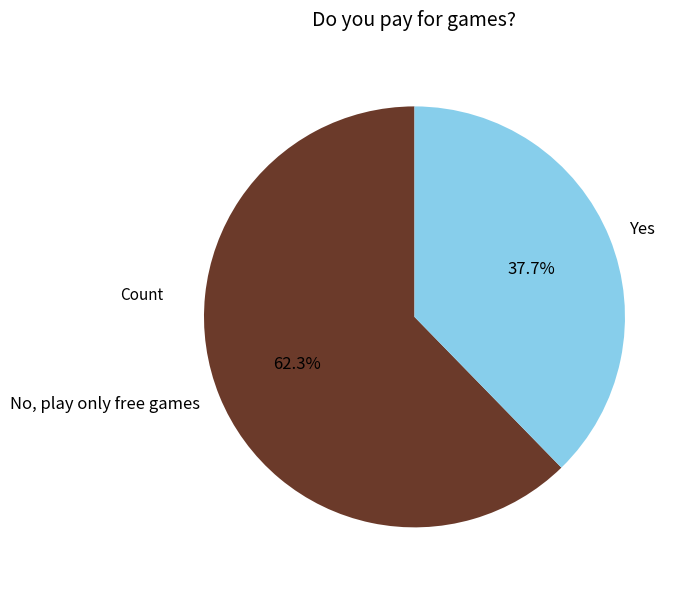

Which category has the biggest portion of the pie?

No, play only free games